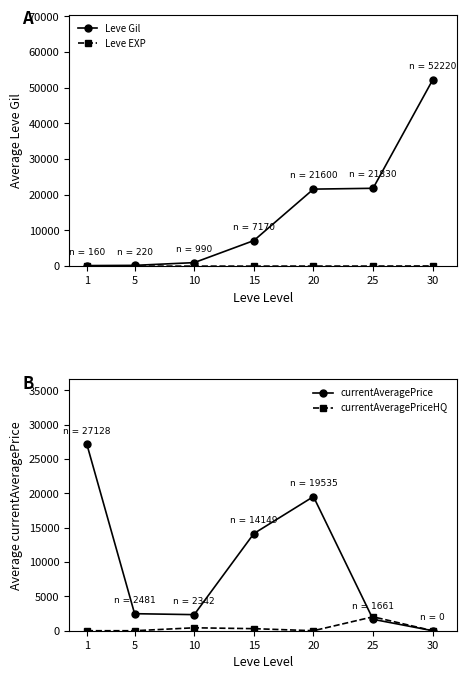

How many lines are shown in the chart?

4